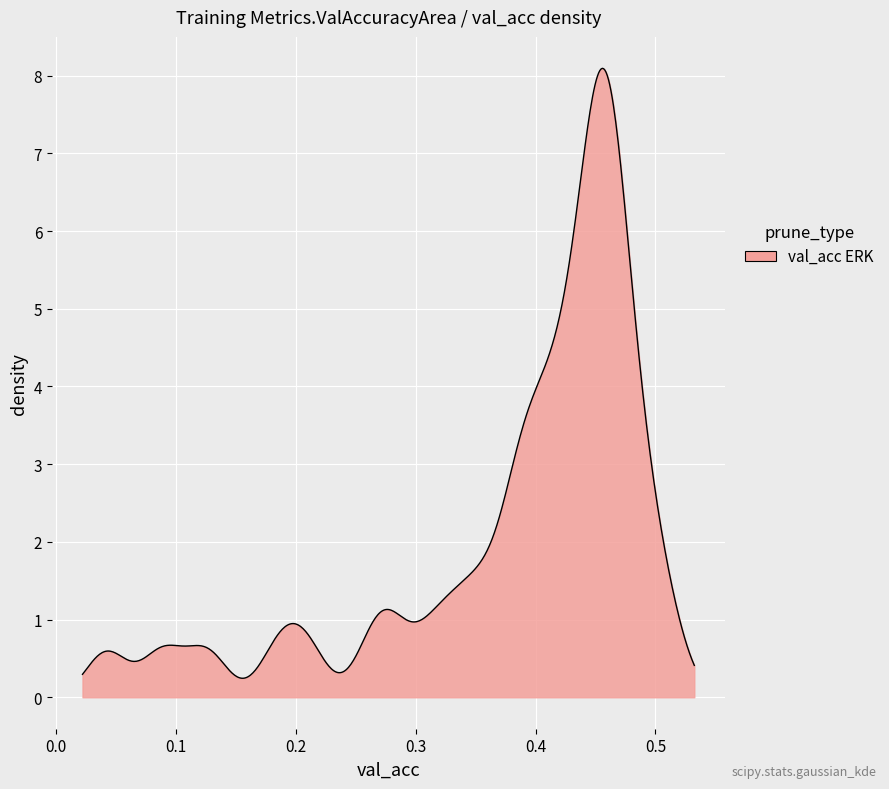

What is the difference between the maximum and minimum values?

7.8